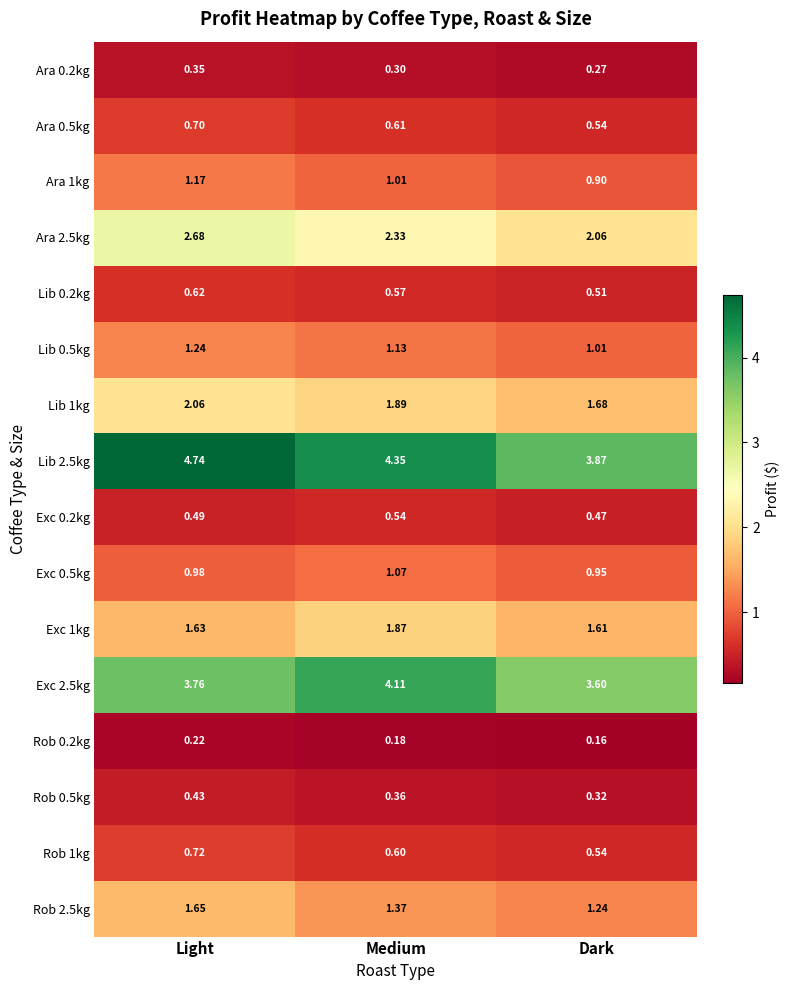

At which category is the sum across all series the highest?

Light